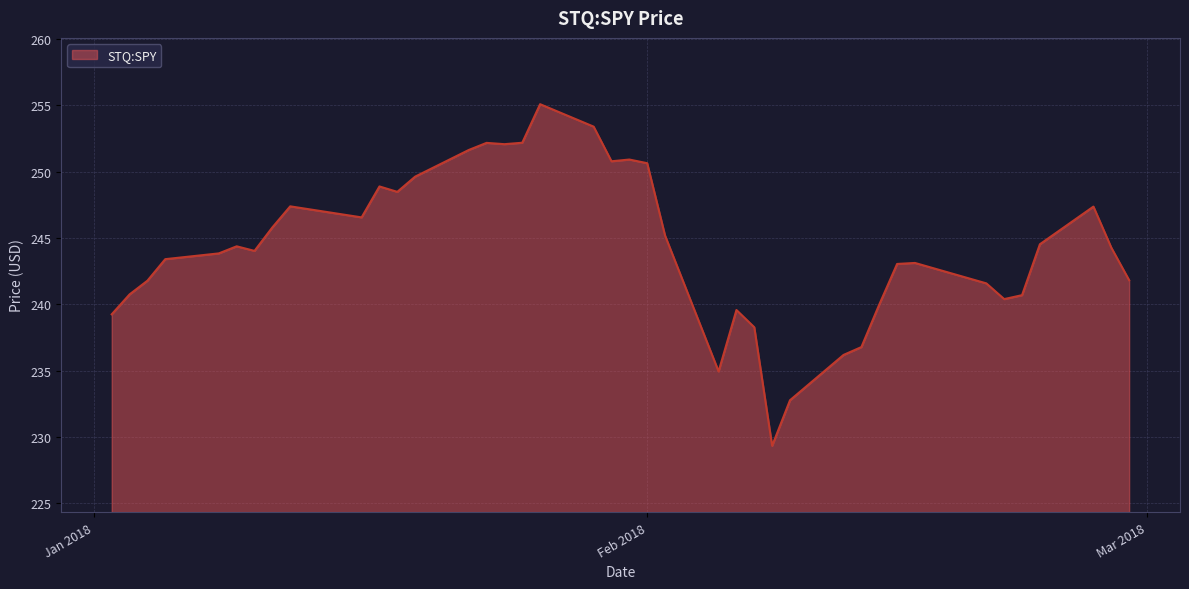

What is the greatest value displayed?

255.1